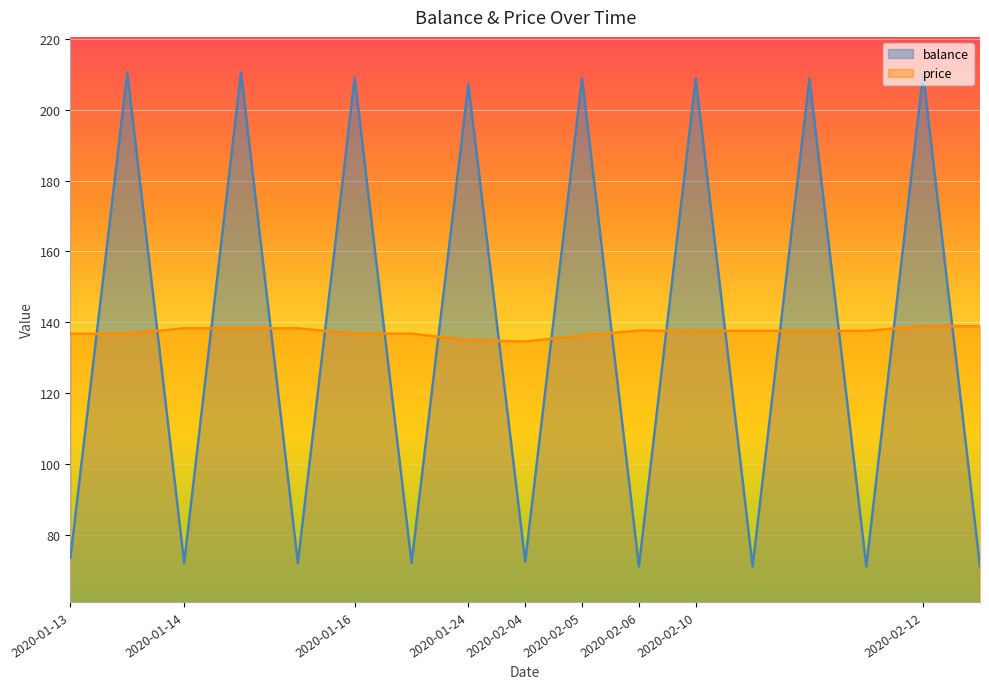

How many intersections are there between price and balance?

16